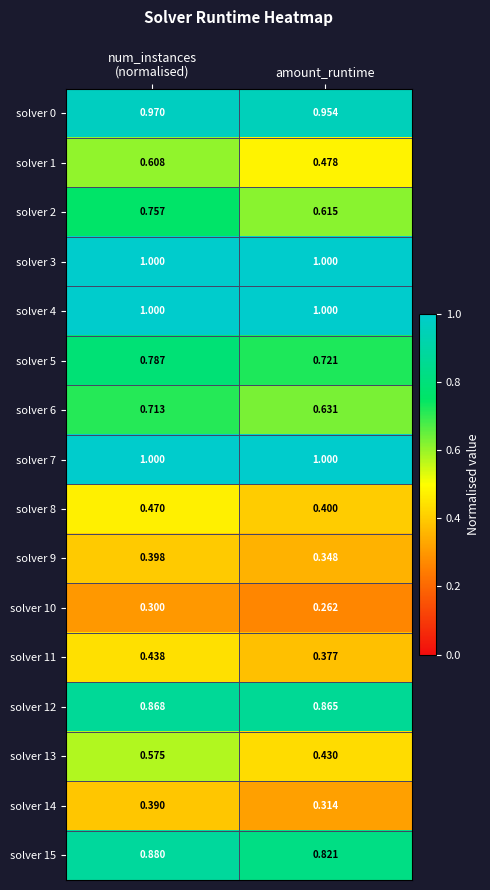

At which category is the sum across all series the highest?

num_instances
(normalised)